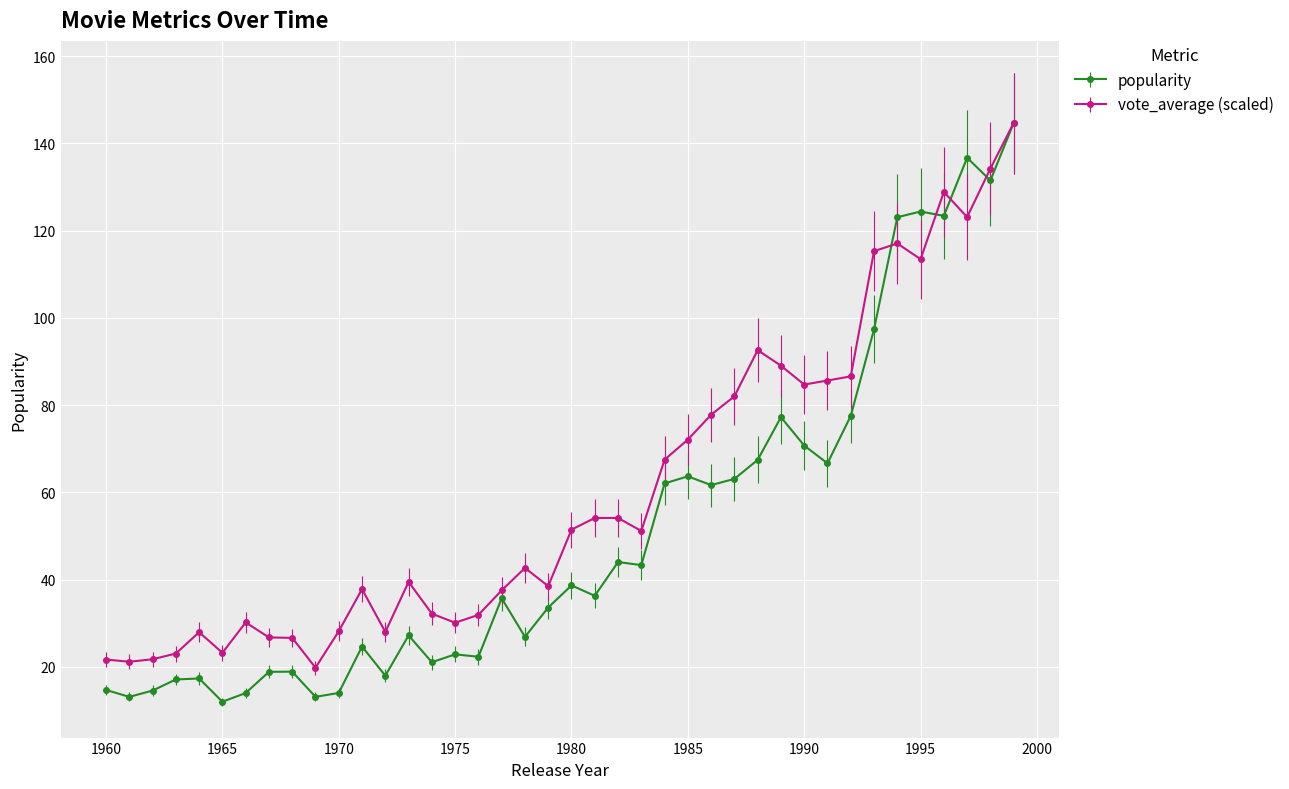

What is the value of the vote_average (scaled) point at the 31st from the left?

84.7